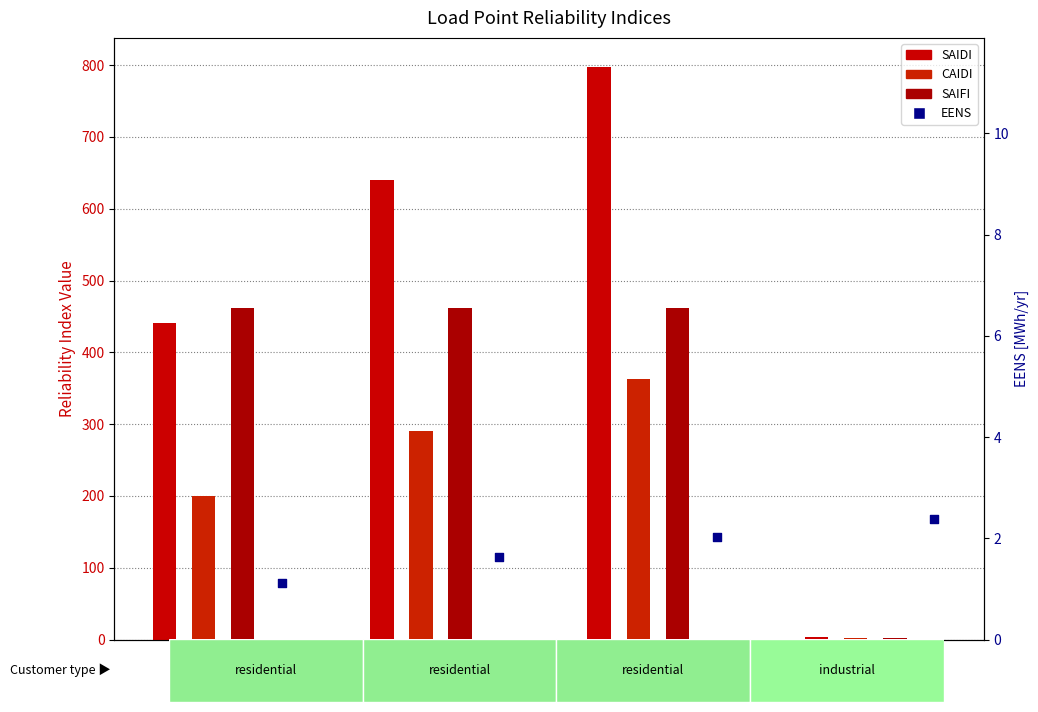

What are all the series names shown in the legend?

SAIDI, CAIDI, SAIFI, EENS